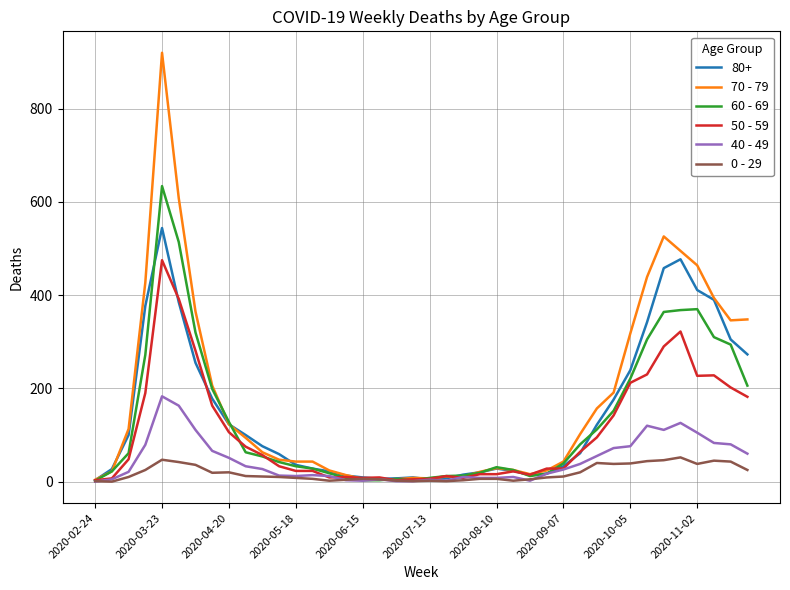

Which series has the largest total across all categories?

70 - 79